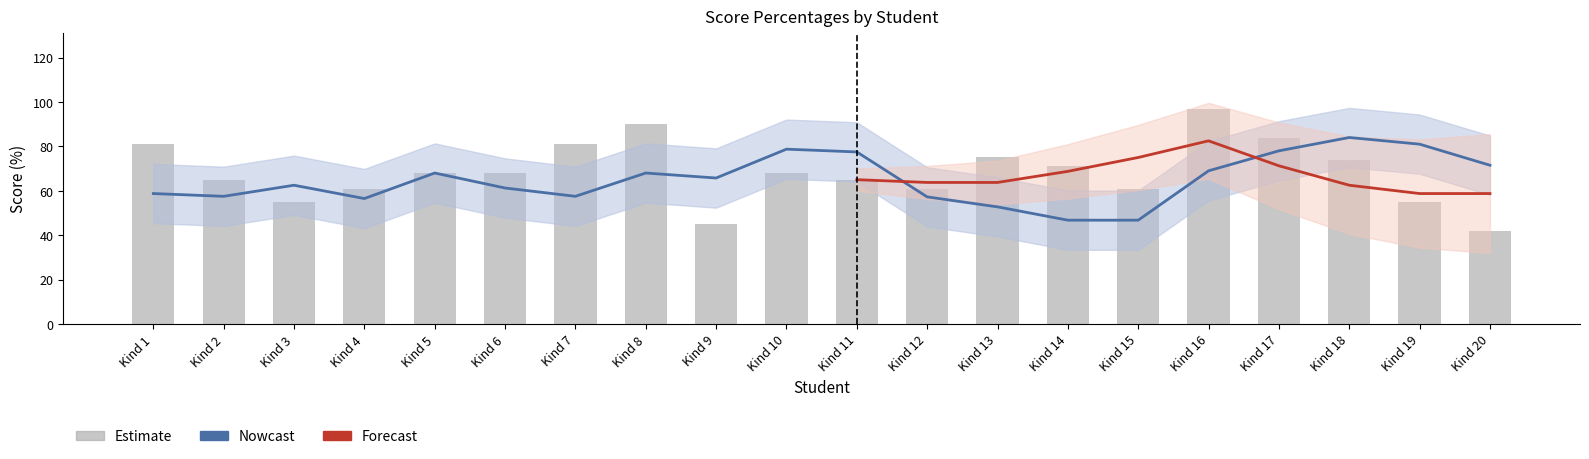

What is the maximum value shown in the chart?

100